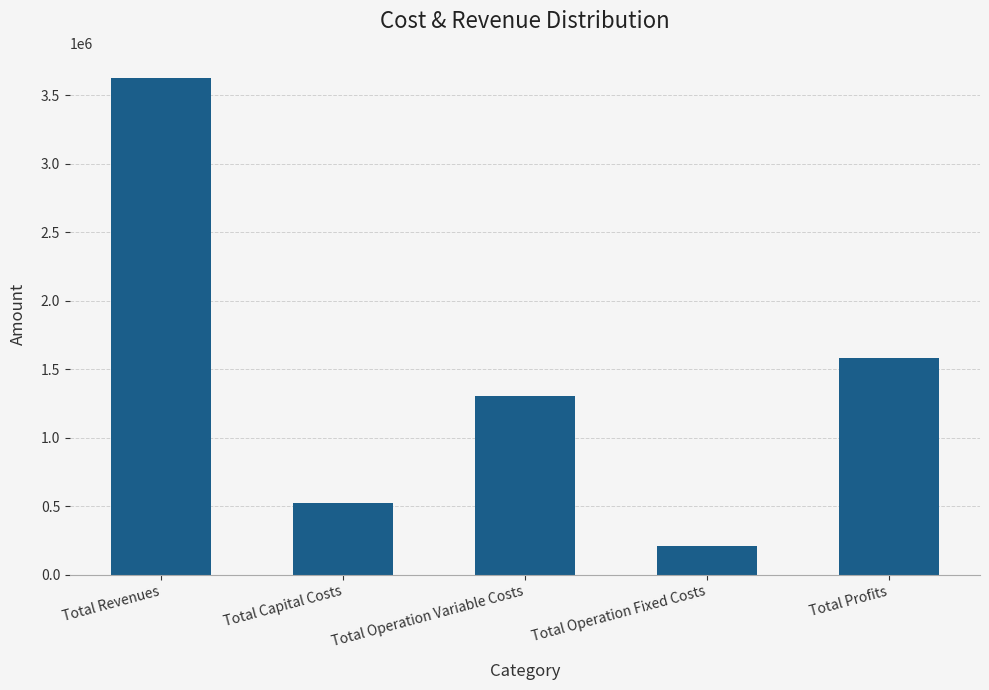

What is the smallest value displayed?

212830.5